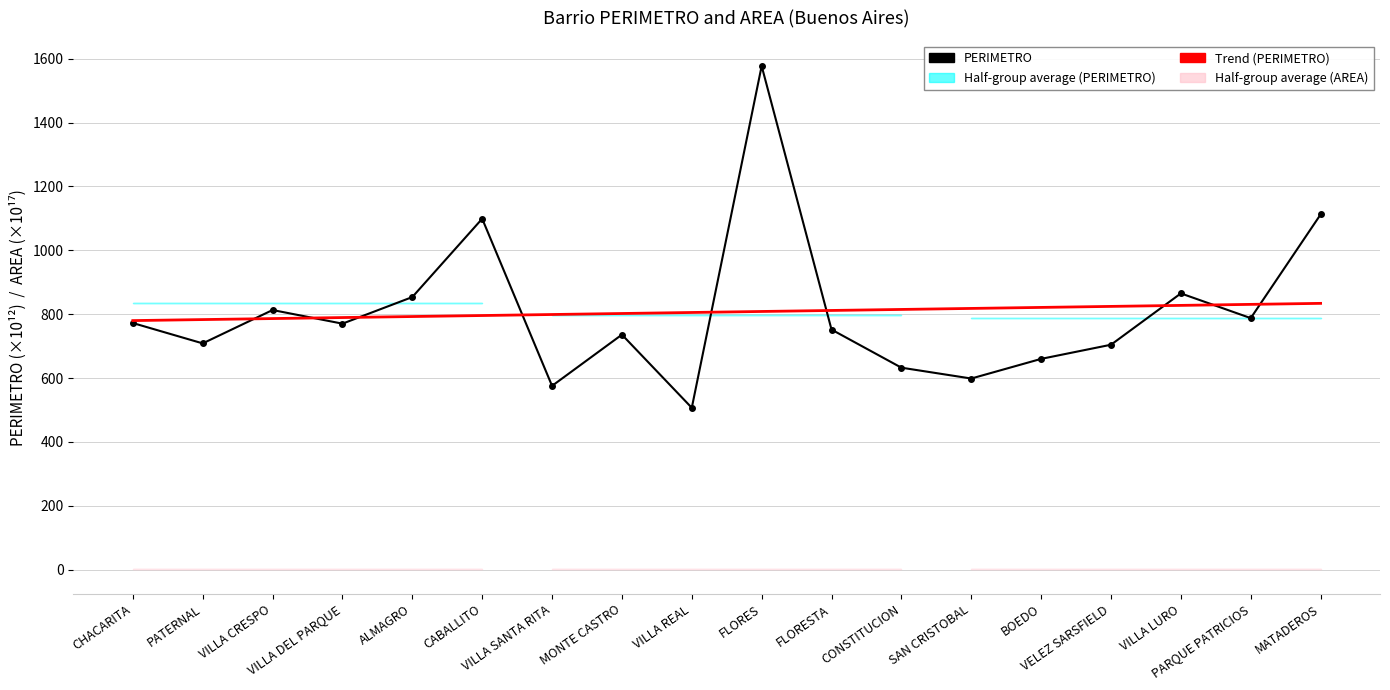

Rank the categories by PERIMETRO value from lowest to highest.

VILLA REAL, VILLA SANTA RITA, SAN CRISTOBAL, CONSTITUCION, BOEDO, VELEZ SARSFIELD, PATERNAL, MONTE CASTRO, FLORESTA, VILLA DEL PARQUE, CHACARITA, PARQUE PATRICIOS, VILLA CRESPO, ALMAGRO, VILLA LURO, CABALLITO, MATADEROS, FLORES